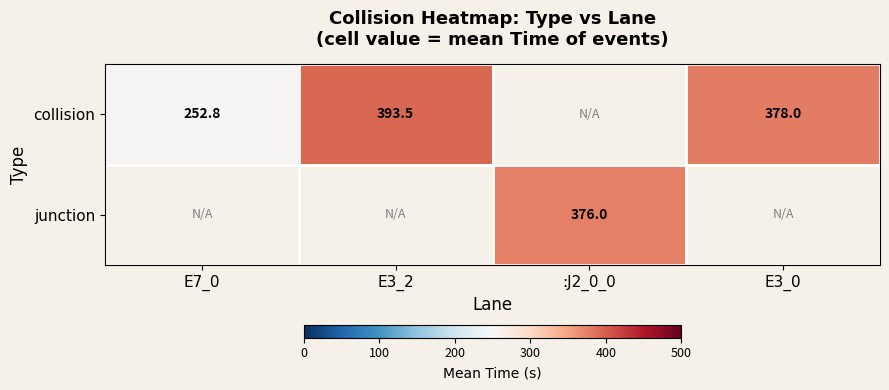

Between E3_2 and E3_0, which is larger?

E3_2